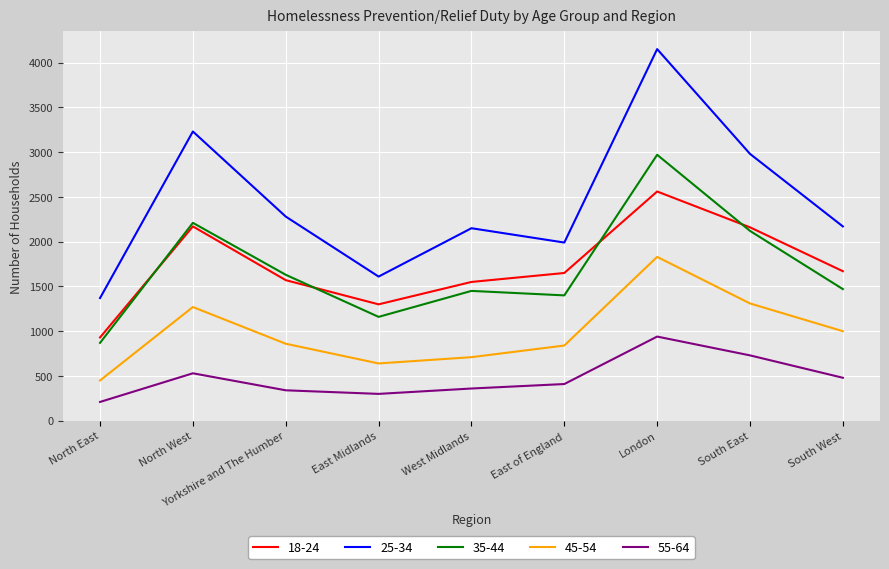

What is the difference between the maximum and minimum values in the 55-64 series?

730